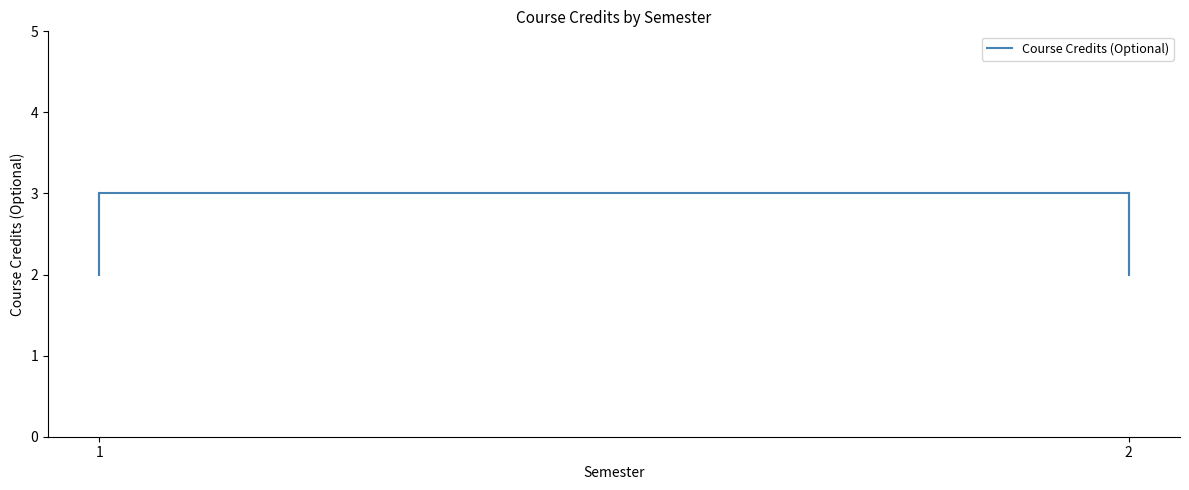

What is the average value?

3